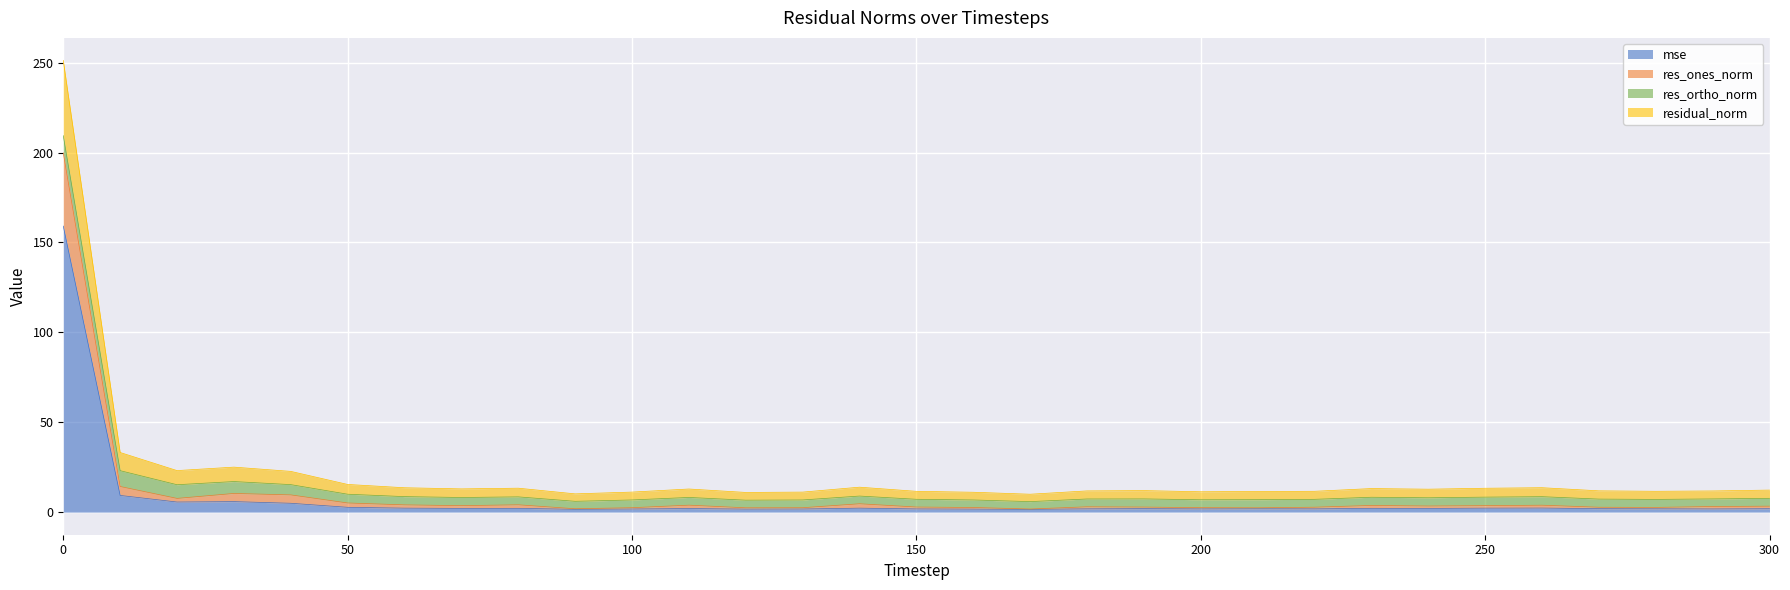

What is the highest value of the mse series?

159.1